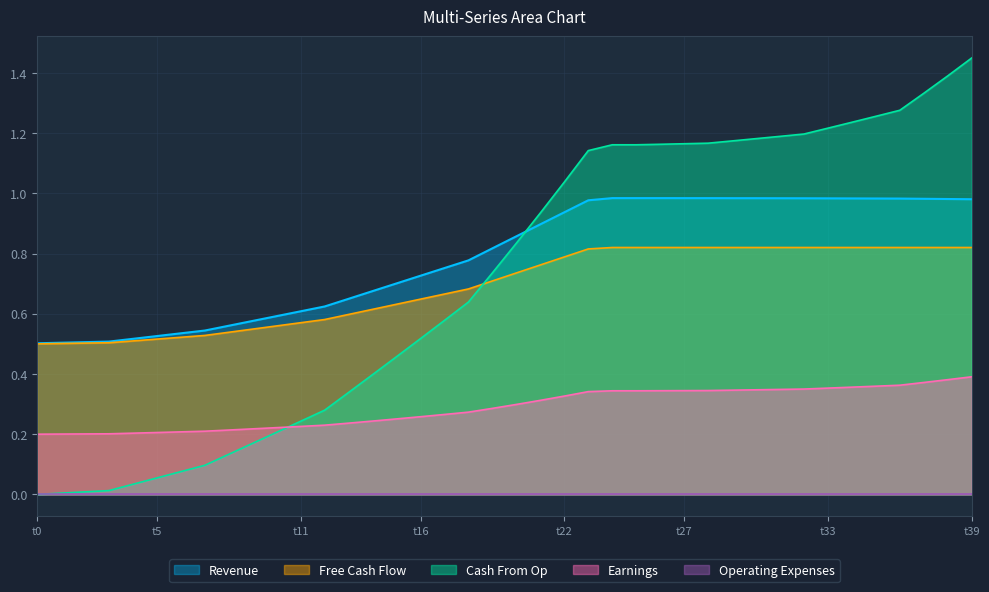

At which category does the chart reach its peak across all series?

t39